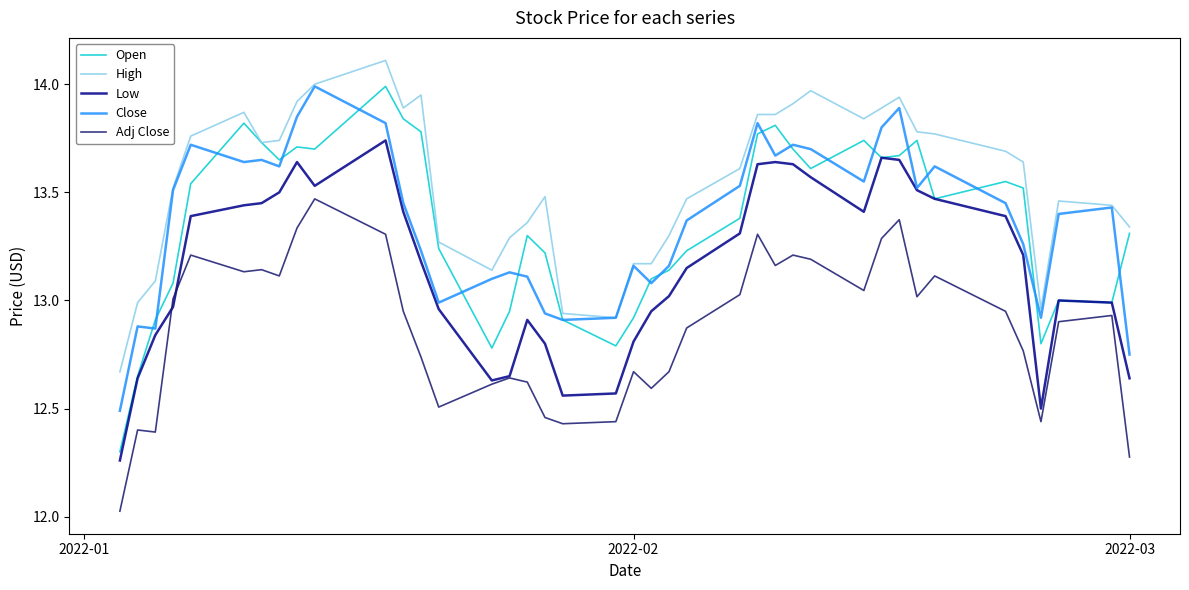

Which series has the largest range (max minus min)?

Open